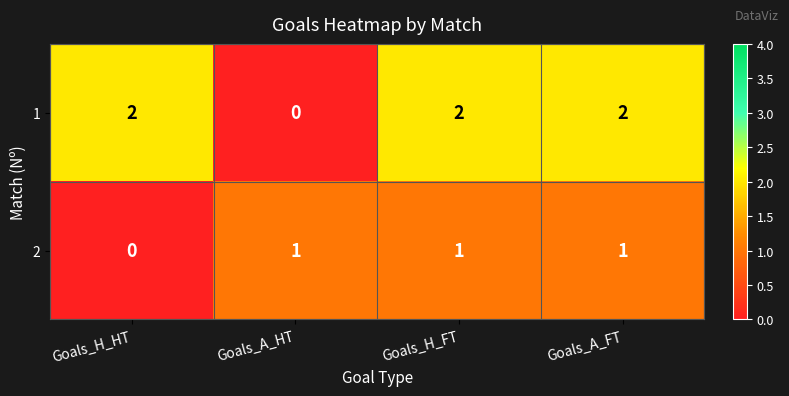

Reading left to right, list all the values displayed in this chart.

1: 2	0	2	2
2: 0	1	1	1